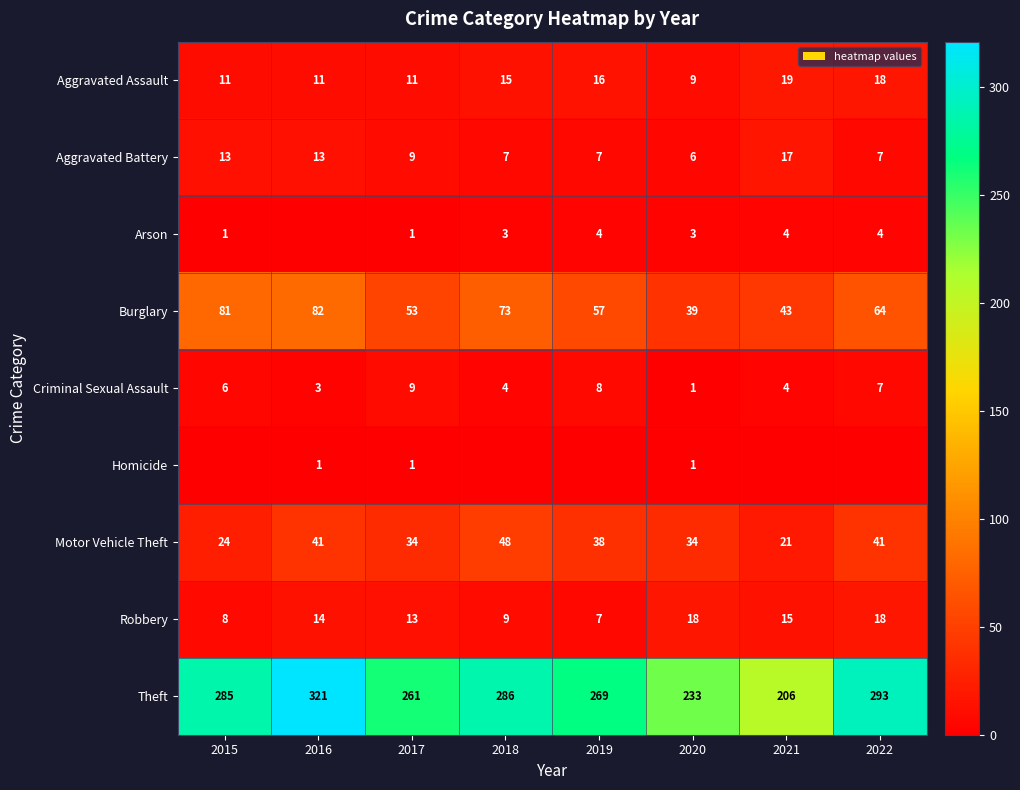

What is the average value of the Theft series?

269